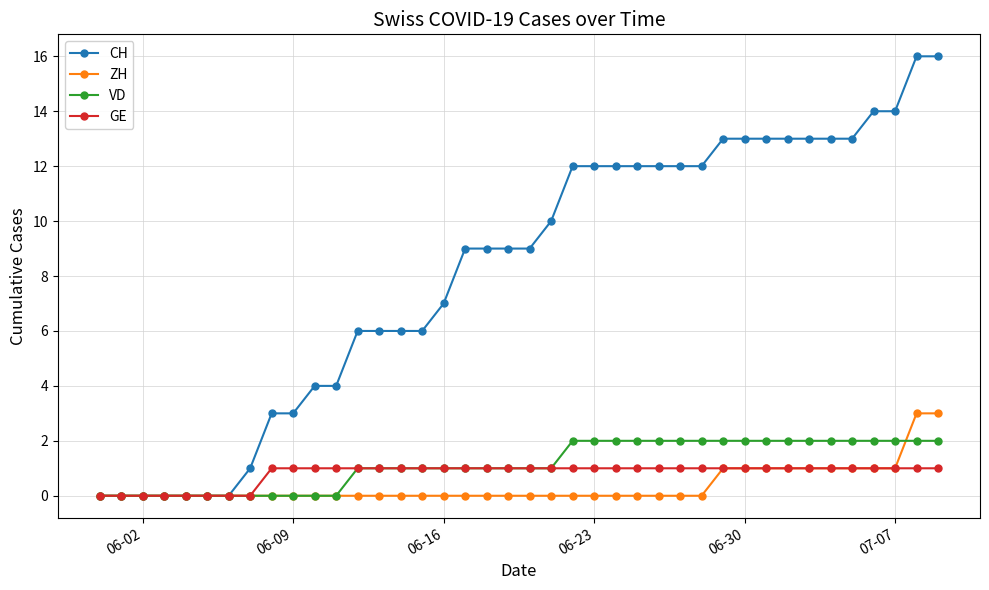

Which series has the largest total across all categories?

CH